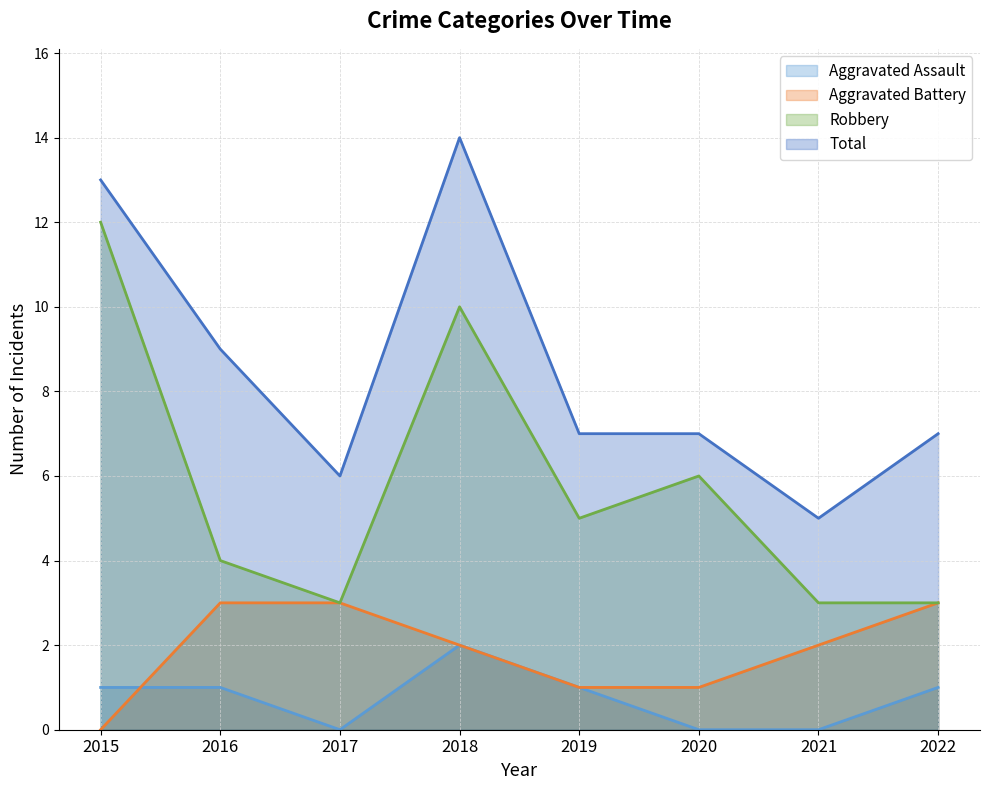

Which category has the lowest value in the Total series?

2021